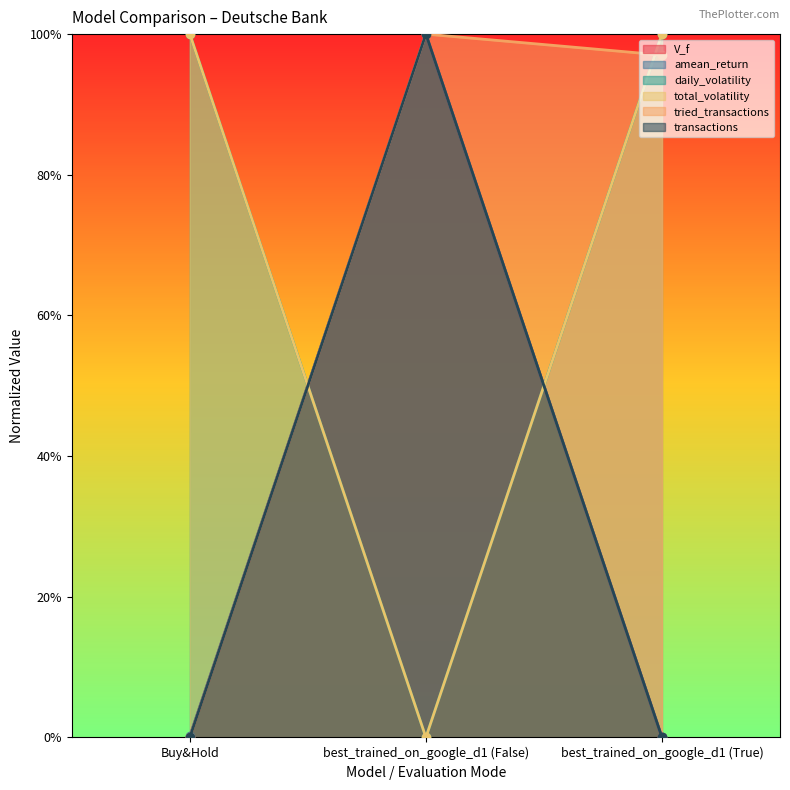

Which series has the widest spread of values?

V_f